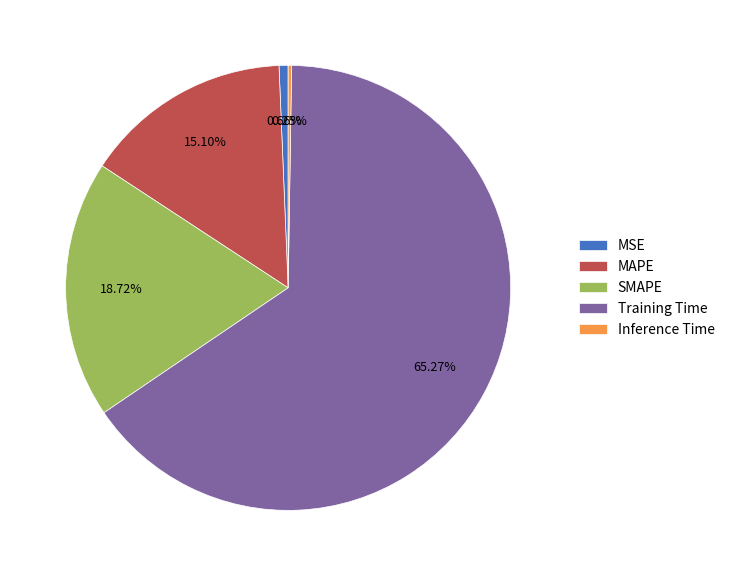

True or false: MSE accounts for 1% of the total.

True